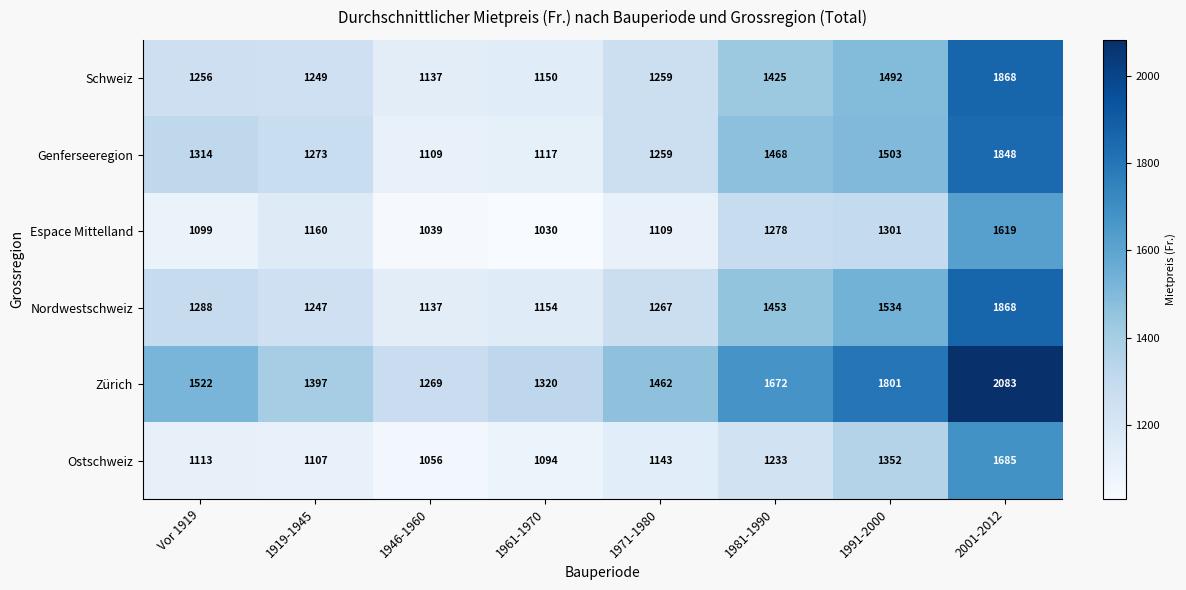

Rank the series at 1961-1970 from lowest to highest value.

Espace Mittelland, Ostschweiz, Genferseeregion, Schweiz, Nordwestschweiz, Zürich